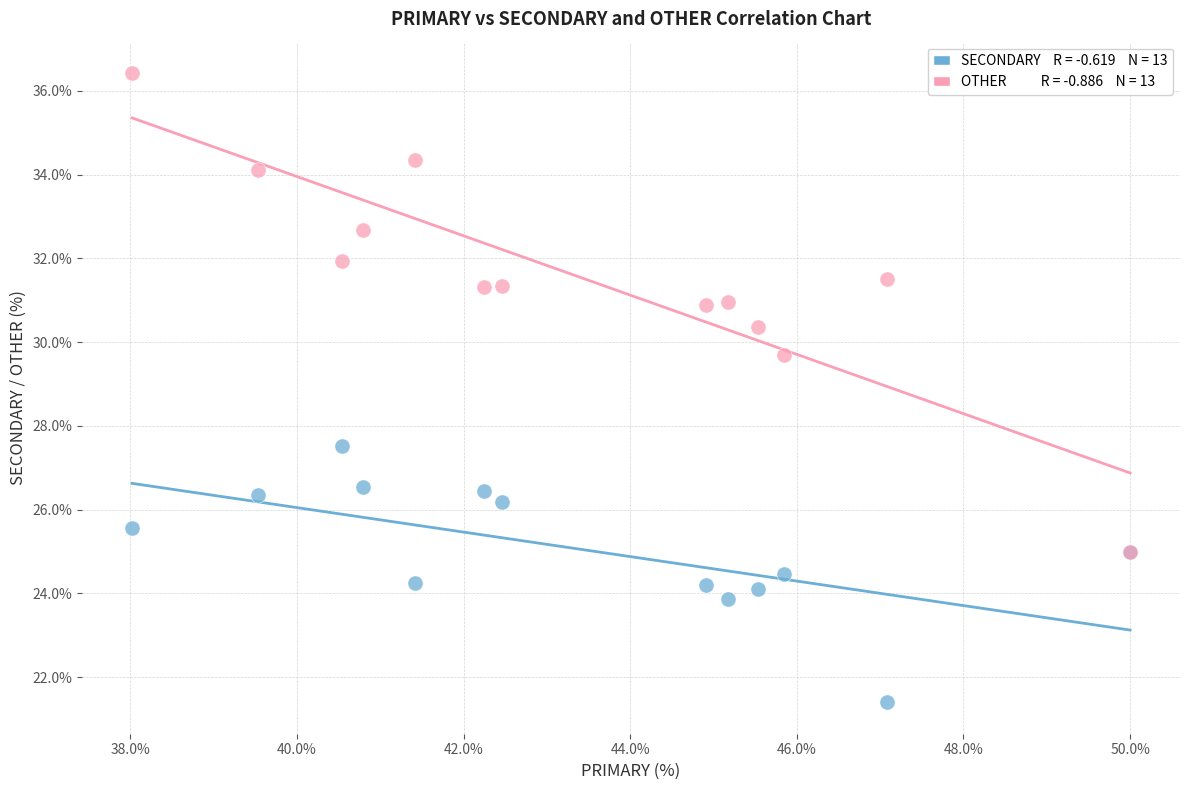

Across all series, what Y value is closest to 28?

27.5